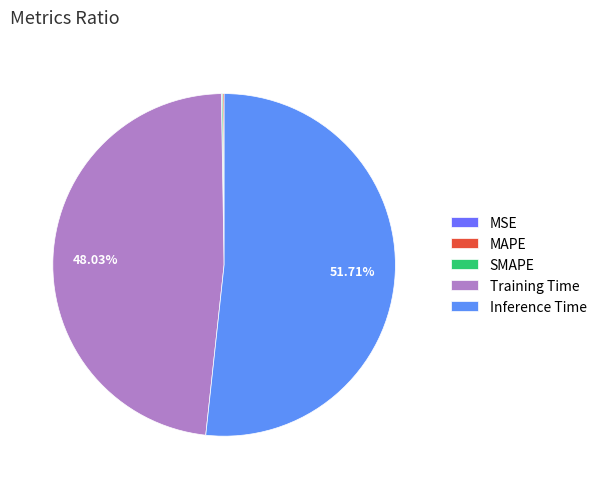

What percentage do MAPE and Inference Time together represent?

51.8%